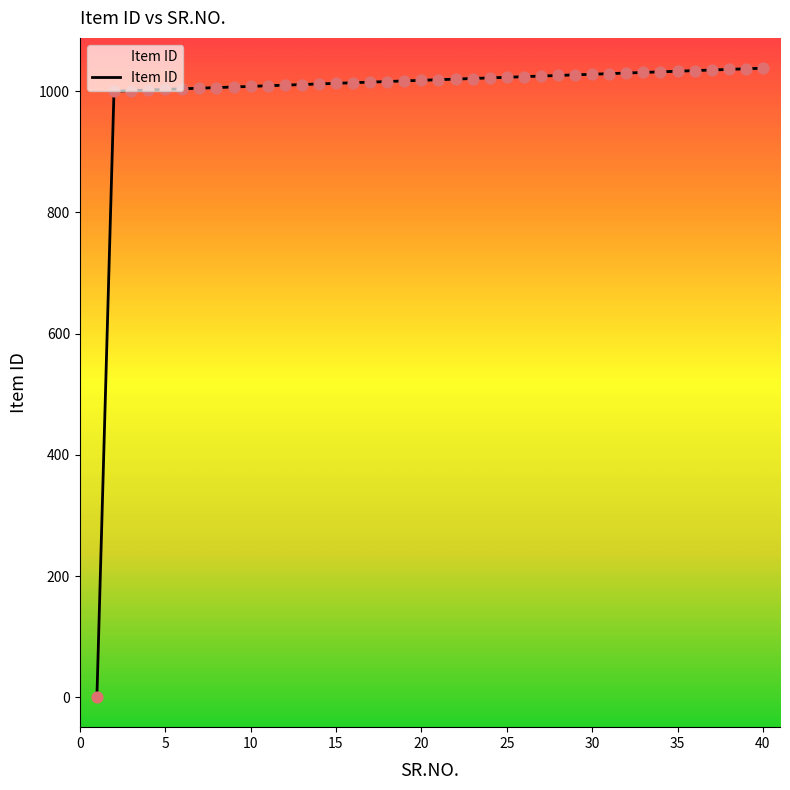

What is the change in value from 1 to 35?

+1032